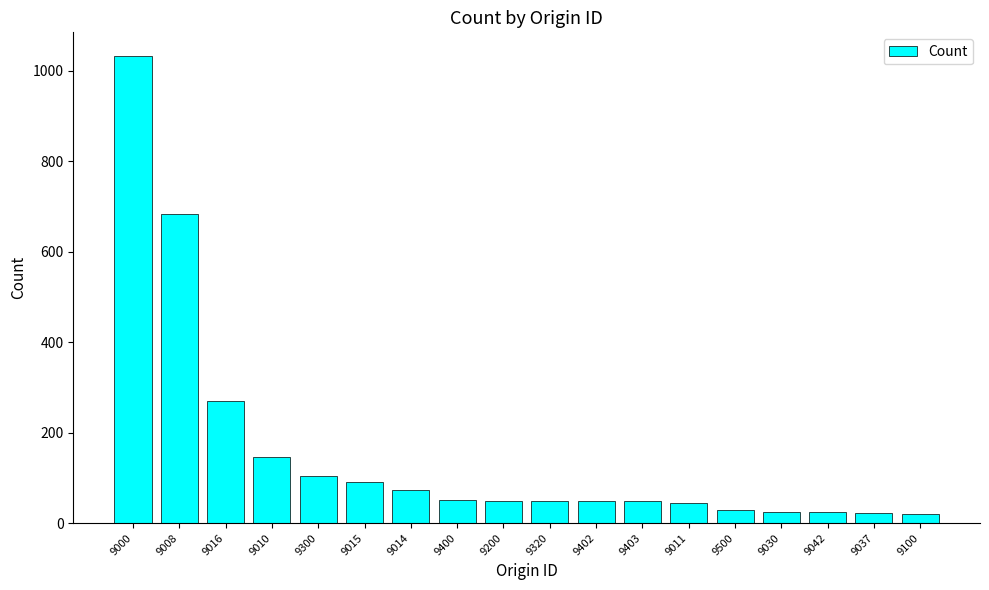

What is the difference between the maximum and minimum values?

1012